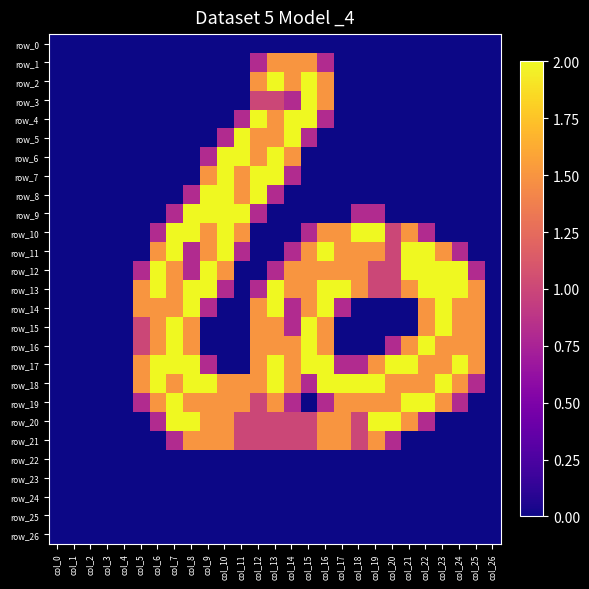

At which label does row_16 reach its minimum?

col_0